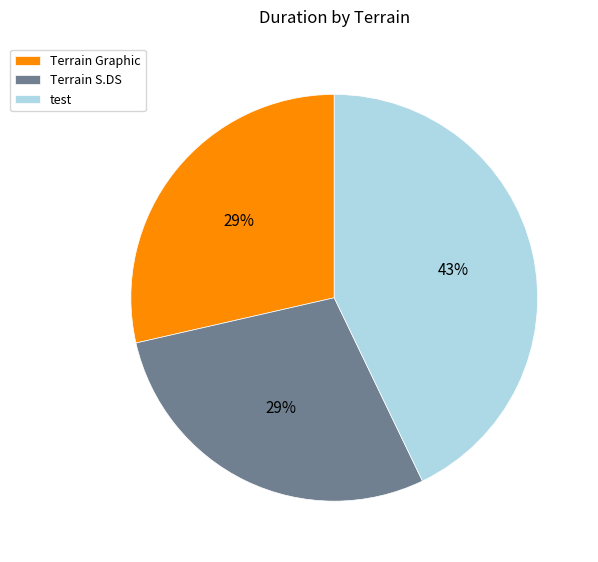

The Terrain S.DS slice represents 18% of the pie. True or false?

False